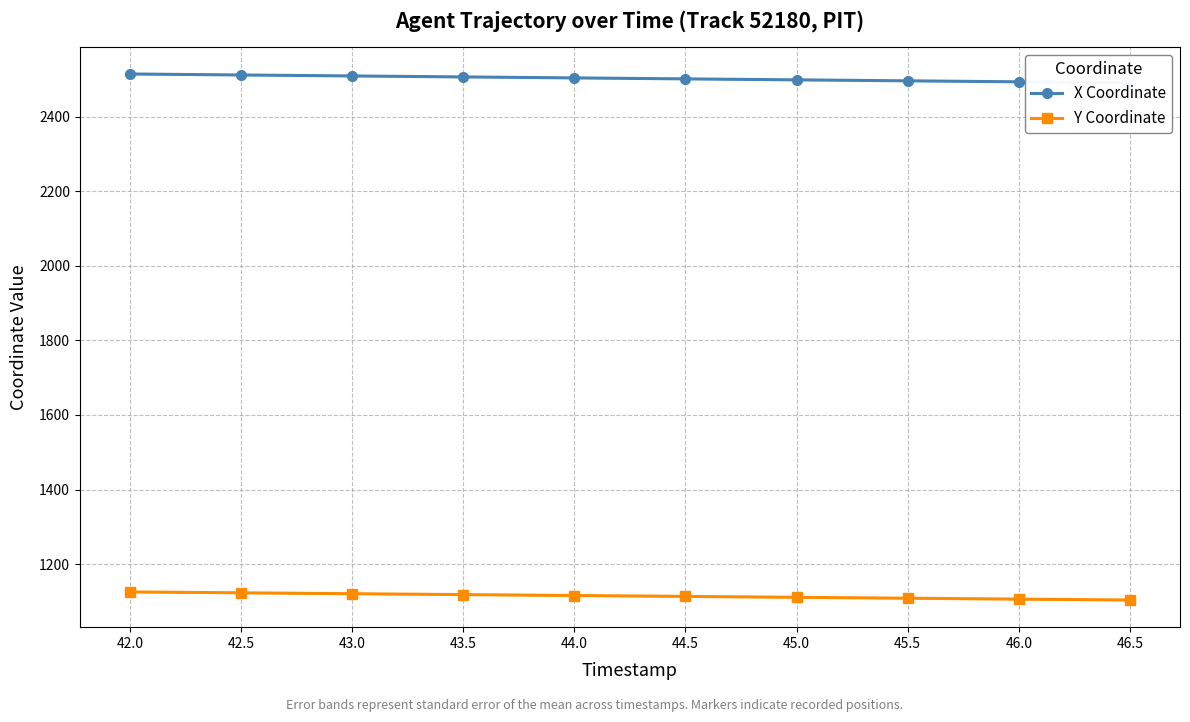

Rank the categories by X Coordinate value from highest to lowest.

42.0, 42.5, 43.0, 43.5, 44.0, 44.5, 45.0, 45.5, 46.0, 46.5